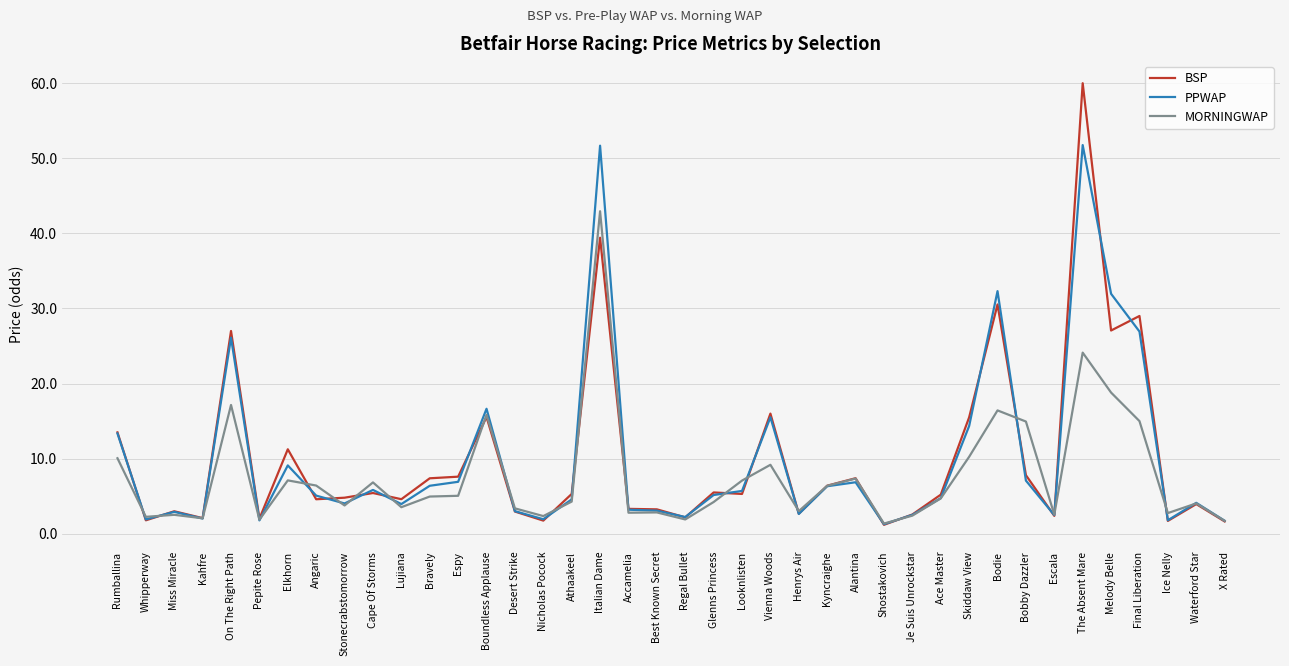

Does the chart display data point markers on the line(s)?

No